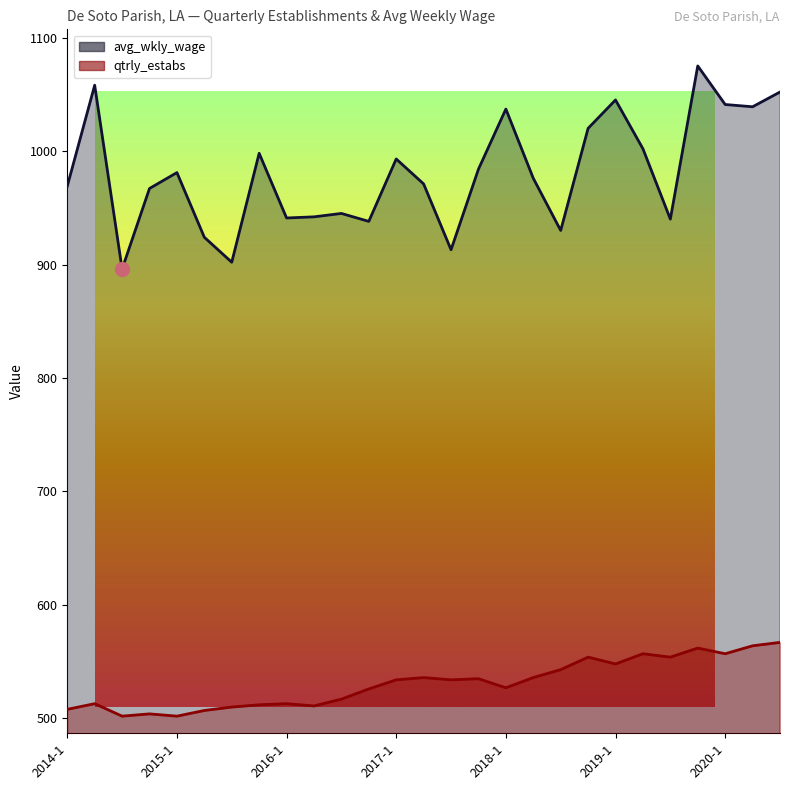

Rank the series by their maximum value, from lowest to highest.

qtrly_estabs, avg_wkly_wage